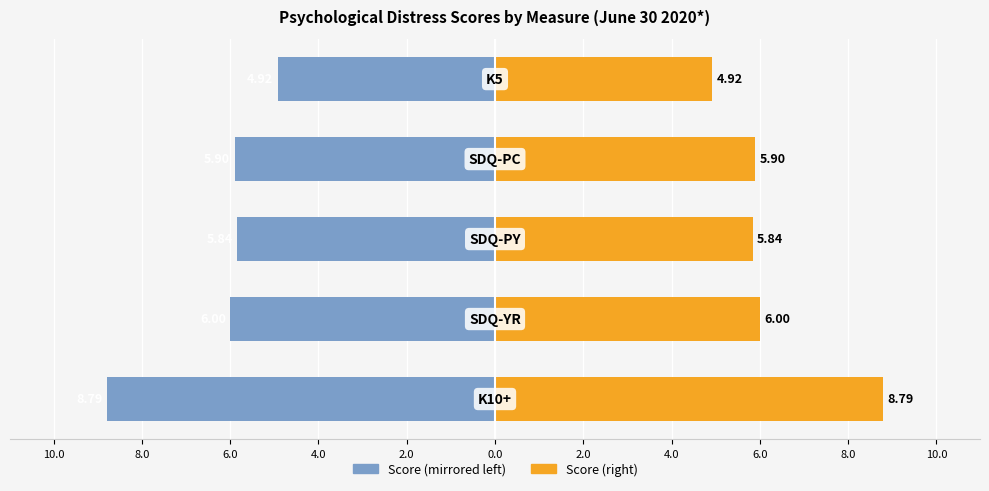

How many groups of bars are there?

5